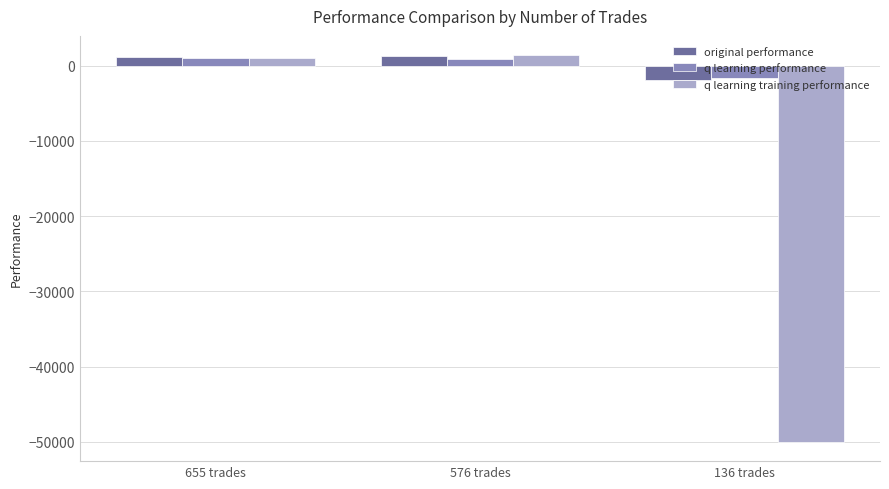

Which series has the widest spread of values?

q learning training performance